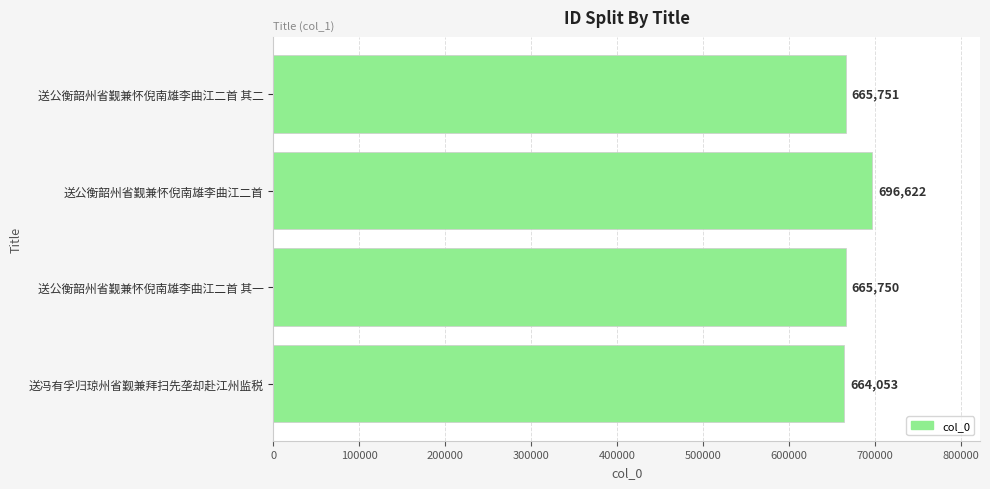

Read the value at 送公衡韶州省觐兼怀倪南雄李曲江二首, to the nearest 10.

696620